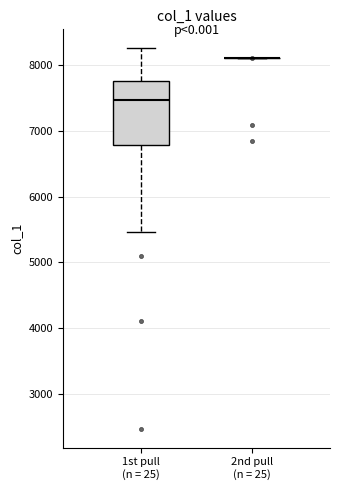

Reading left to right, read every box against the y-axis: the position of its median line, the range the box covers, and the ends of its whiskers. The values are not printed on the chart, so give them approximately, as read against the axis.

1st pull (n = 25): median 7500, box 6800 to 7800, whiskers 5500 to 8300
2nd pull (n = 25): box collapsed to a line at 8100, whiskers 8100 to 8100